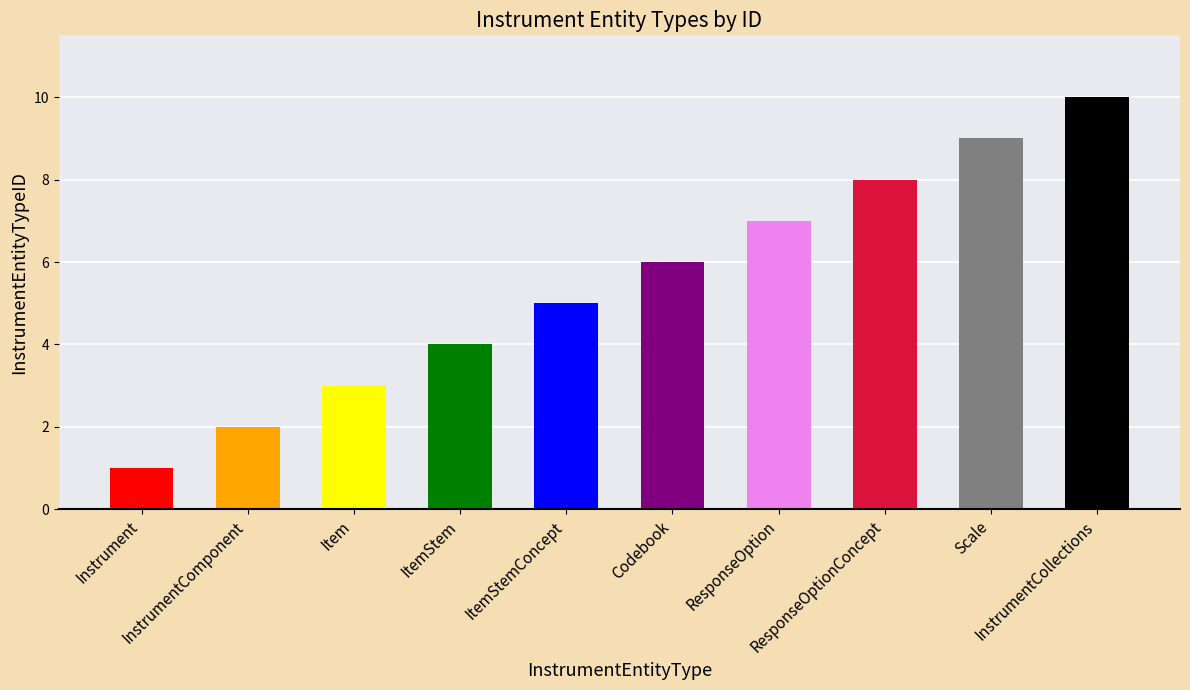

Approximately how many times larger is the value at Codebook compared to Item?

2.0